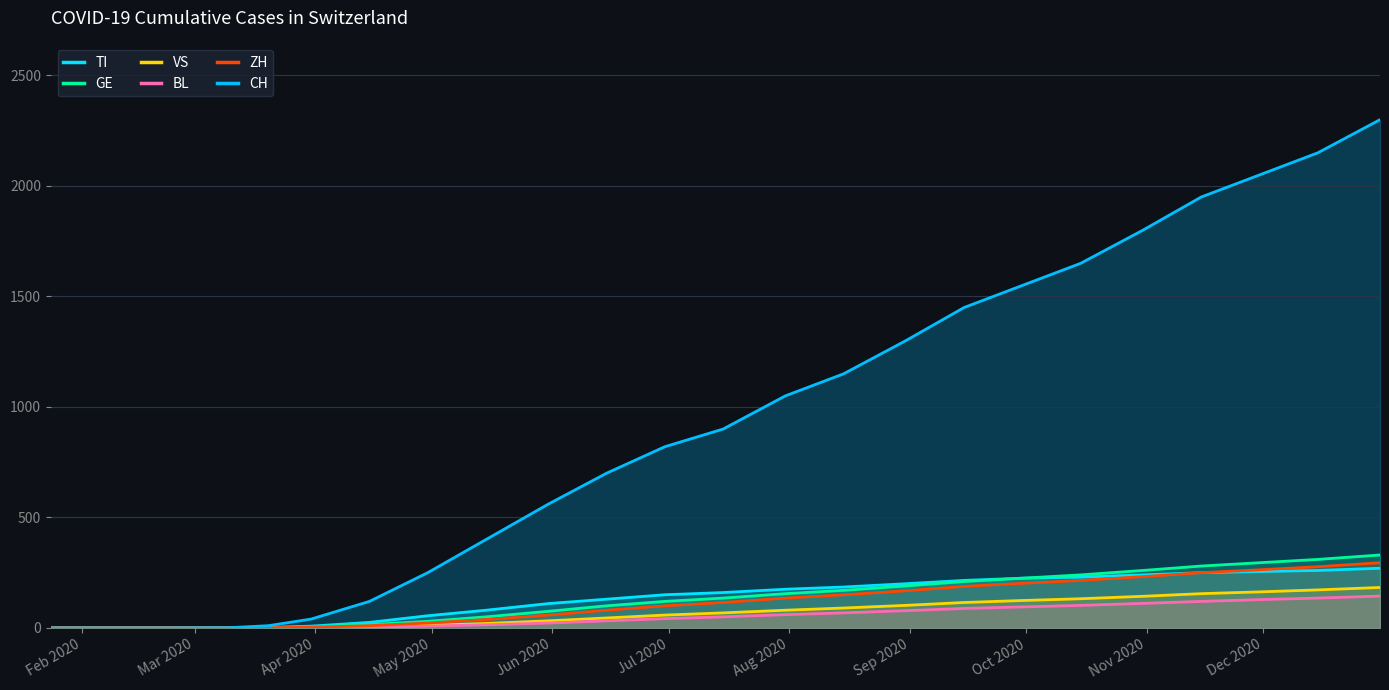

True or false: GE has a value of -212 at Apr 2020.

False